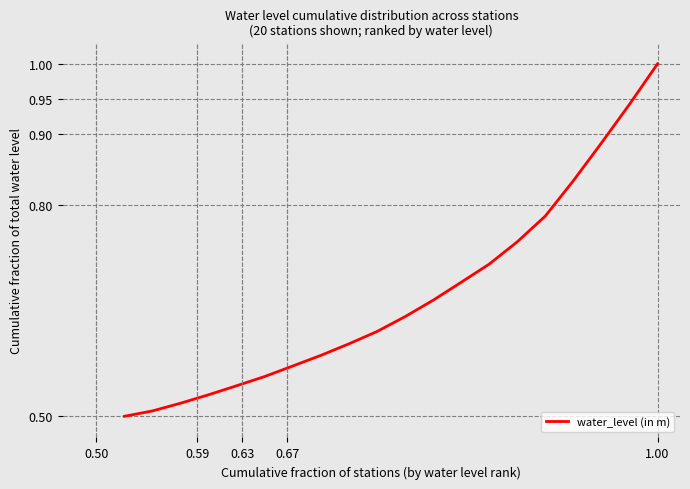

What is the greatest value displayed?

1.0